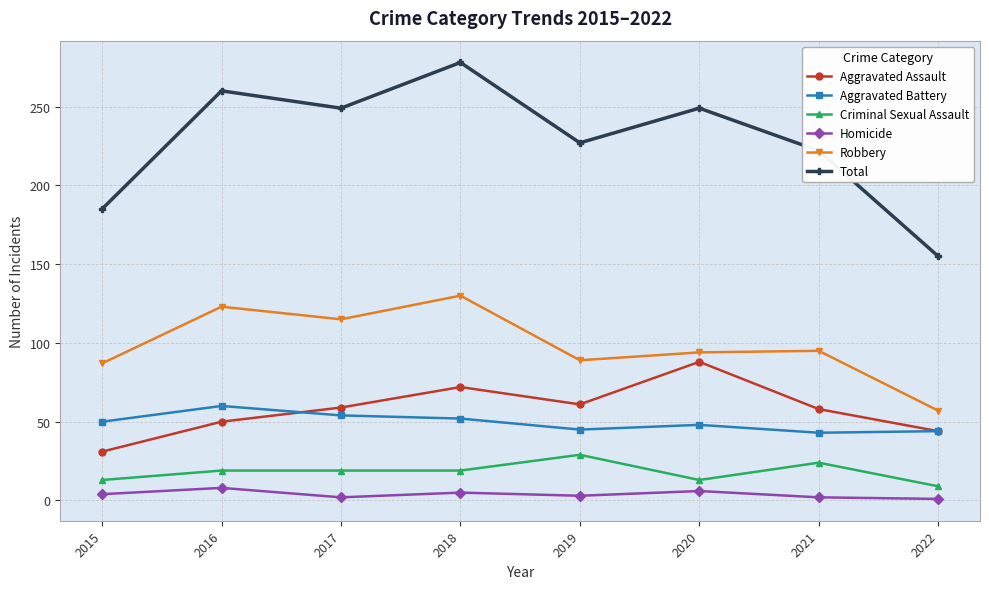

What is the sum of all Total values?

1825